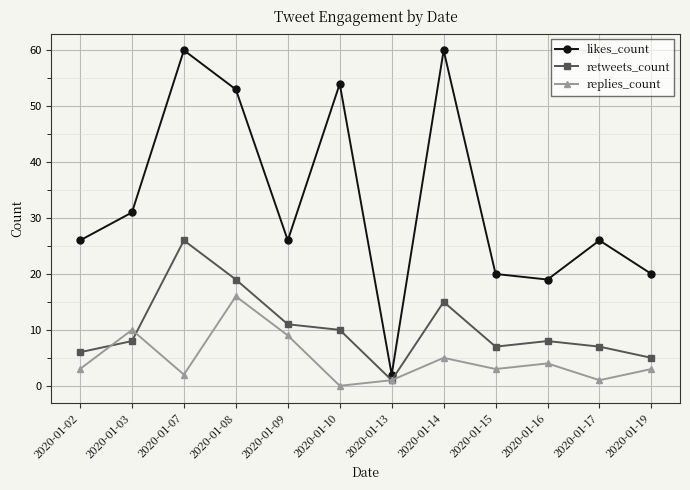

Rank the series by their maximum value, from highest to lowest.

likes_count, retweets_count, replies_count